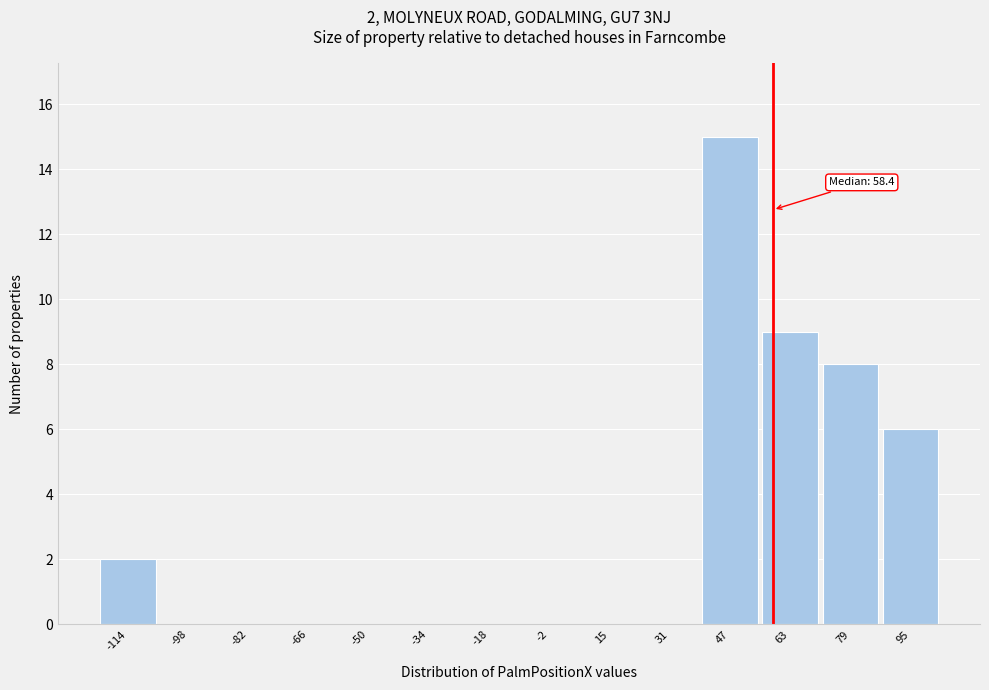

Which range on the x-axis has the tallest bar?

38 to 54